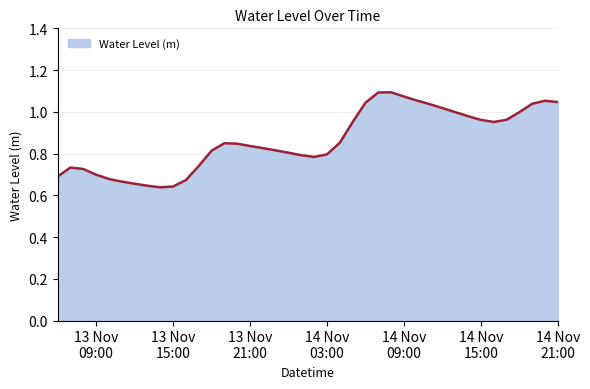

Reading left to right, what are all the values shown in this chart?

0.7	0.7	0.7	0.7	0.7	0.7	0.7	0.6	0.6	0.6	0.7	0.7	0.8	0.8	0.8	0.8	0.8	0.8	0.8	0.8	0.8	0.8	0.9	1.0	1.0	1.1	1.1	1.1	1.1	1.0	1.0	1.0	1.0	1.0	1.0	1.0	1.0	1.0	1.1	1.0